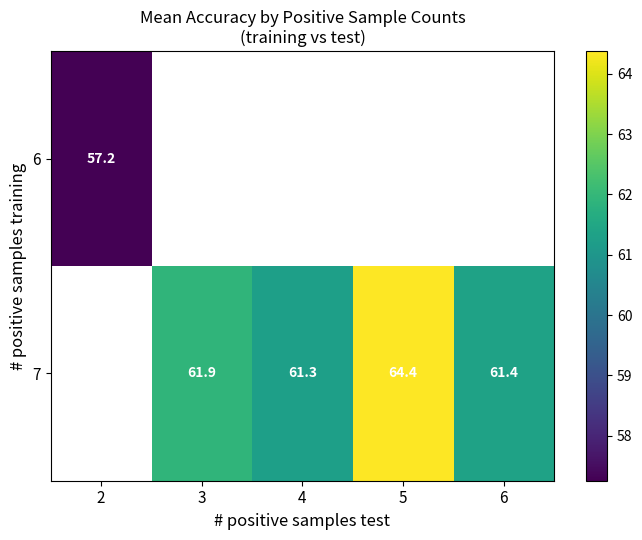

Which series changed the most between 3 and 6?

7